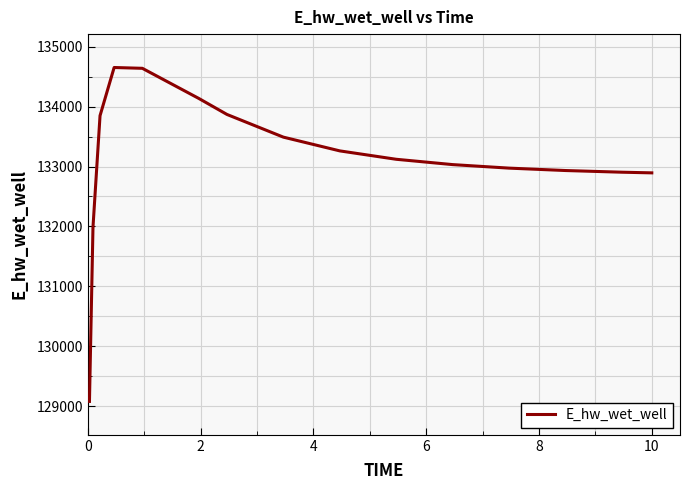

What is the minimum value shown in the chart?

129079.4